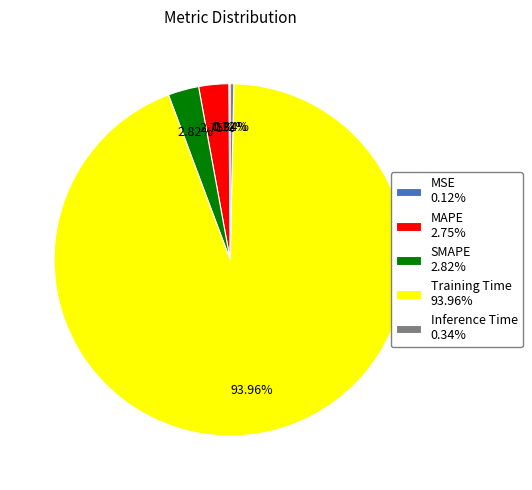

Is Inference Time 0.34% the majority of the pie?

No